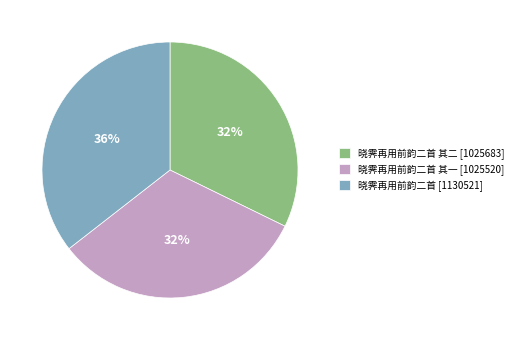

Is the sum of 晓霁再用前韵二首 其二 [1025683] and 晓霁再用前韵二首 其一 [1025520] greater than half?

Yes